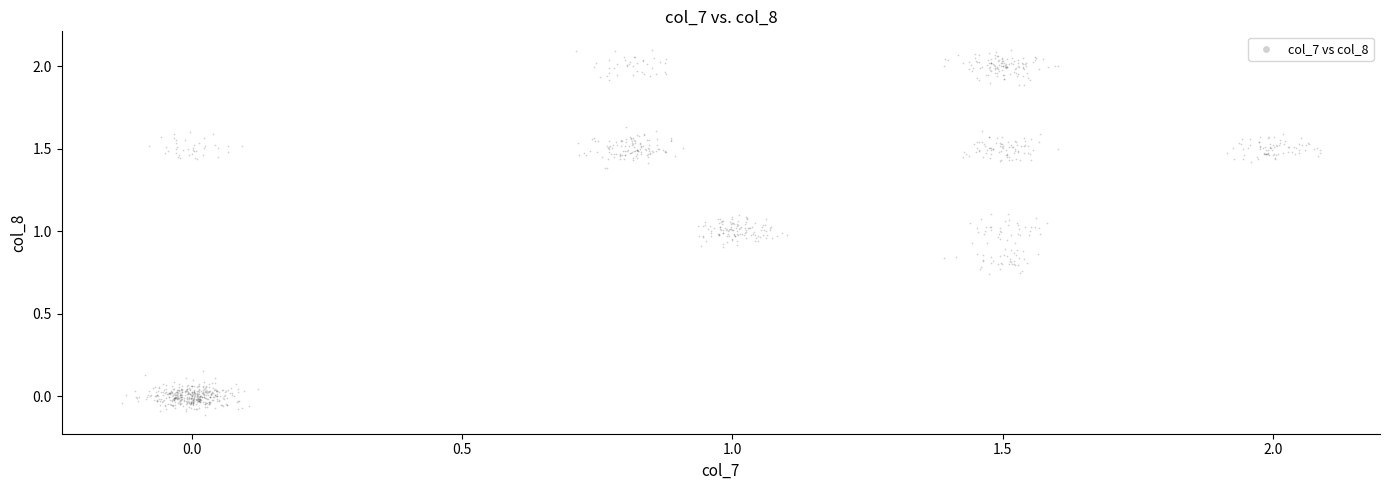

What is the range of Y values (max minus min)?

2.2